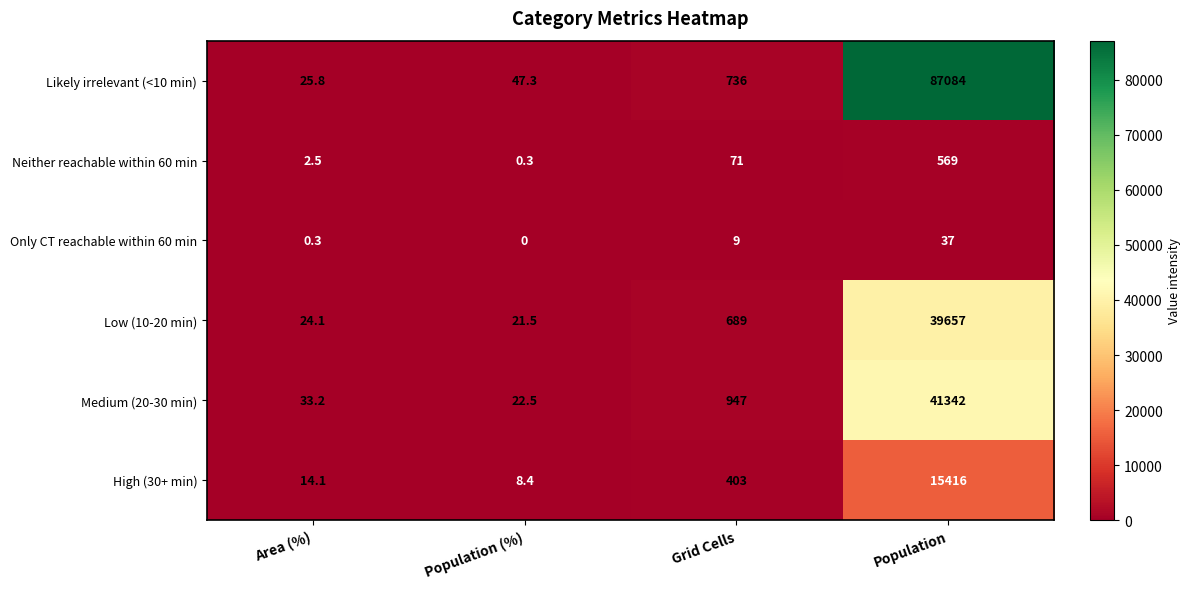

What is the total value across all series at Population (%)?

100.0